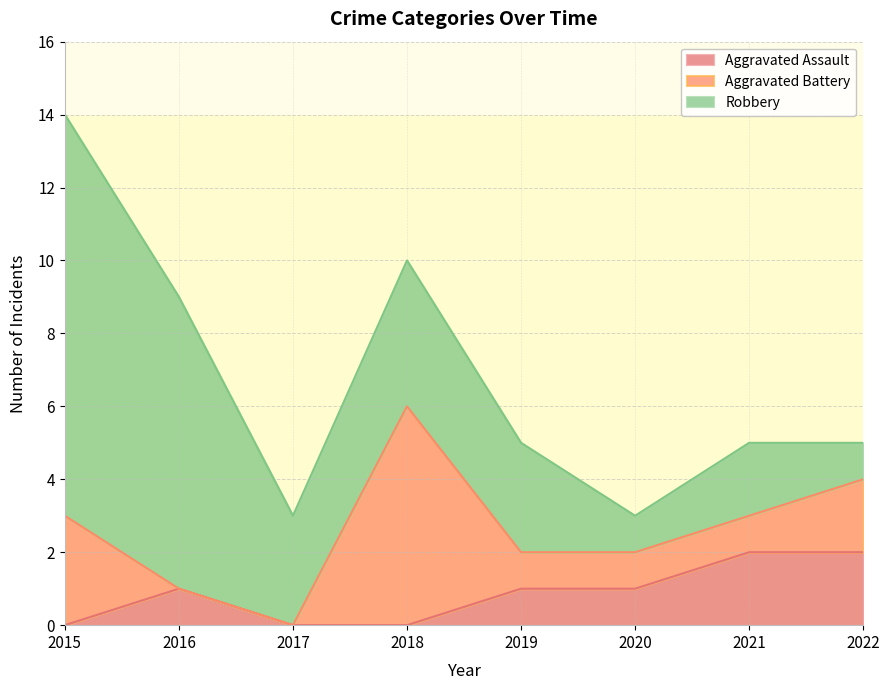

The Aggravated Battery series shows 1 at 2022. True or false?

False